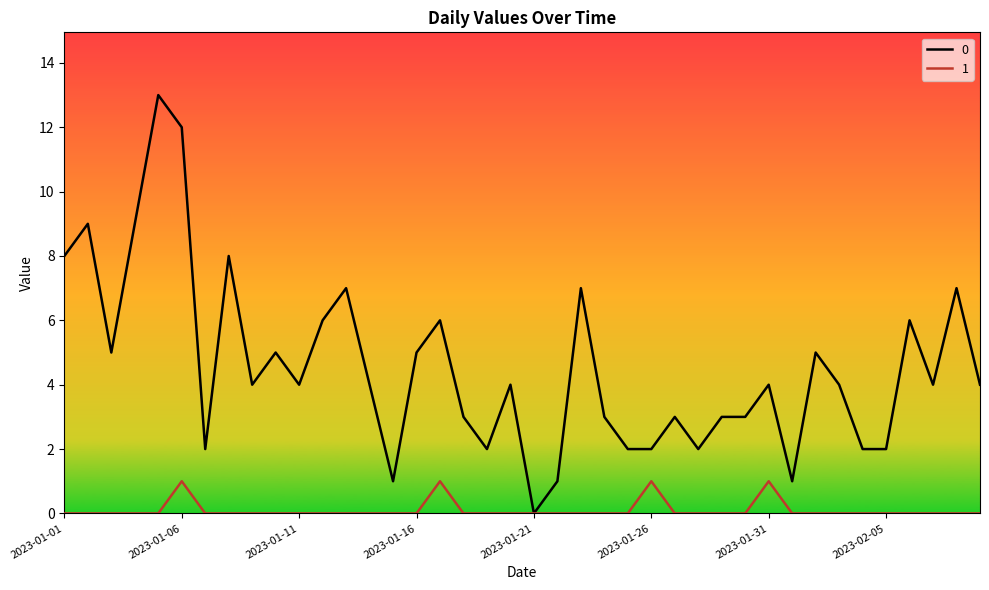

Is the value of 0 at 2023-01-21 greater than the value of 1 at 2023-01-31?

No